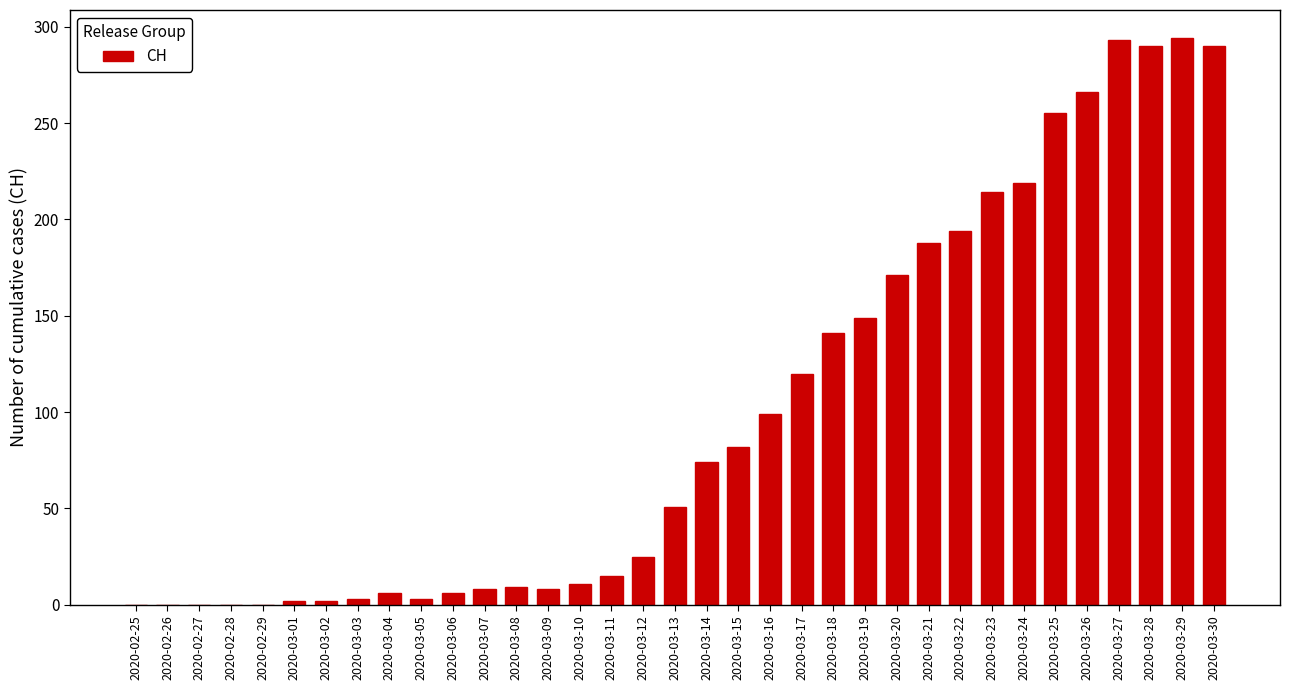

What is the change in value from 2020-03-10 to 2020-03-26?

+255